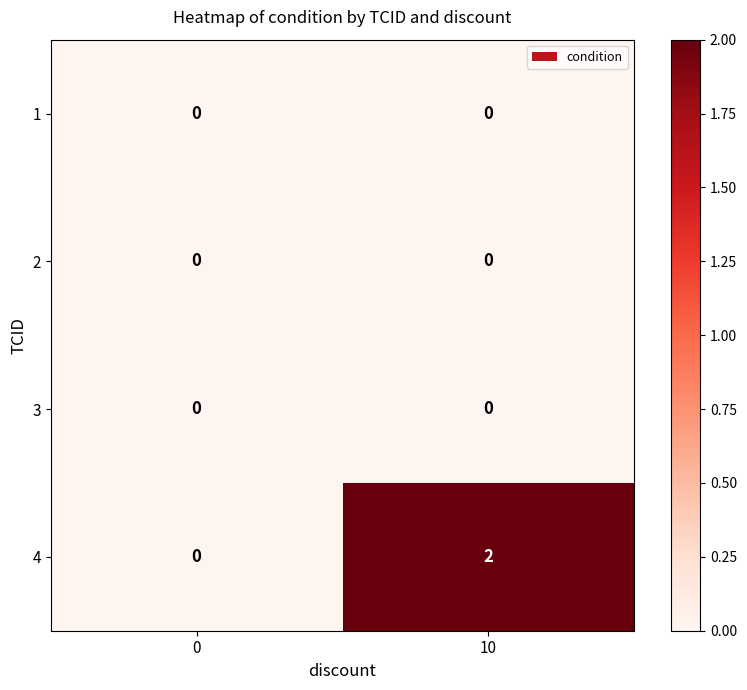

What is the difference between the highest and lowest values at 10?

2